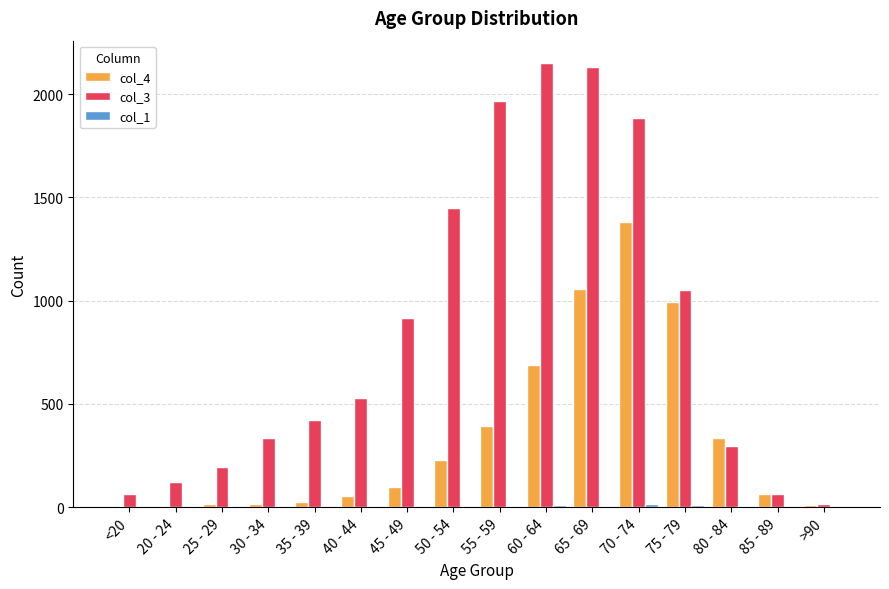

At which label is col_4 closest to 691?

60 - 64